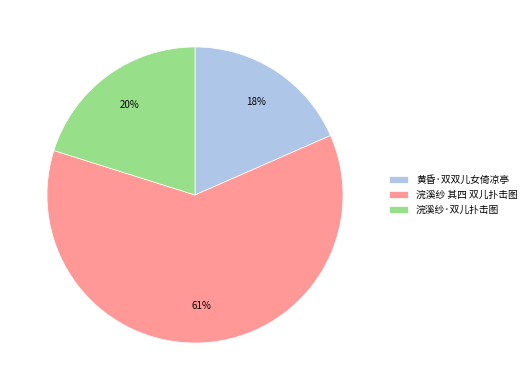

Do 浣溪纱 其四 双儿扑击图 and 浣溪纱·双儿扑击图 together represent more than half of the pie?

Yes